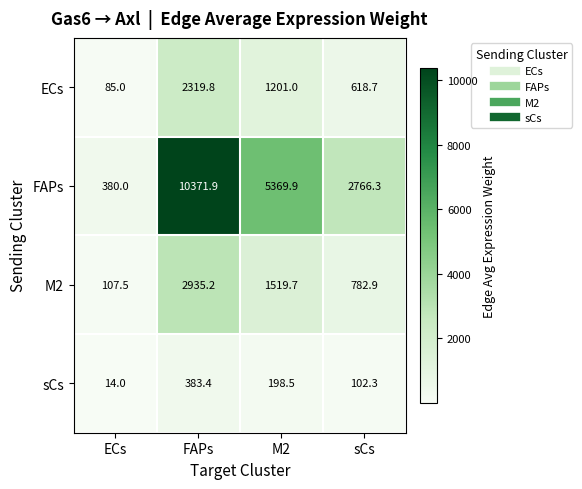

What is the spread (max minus min) of values at sCs?

2664.0